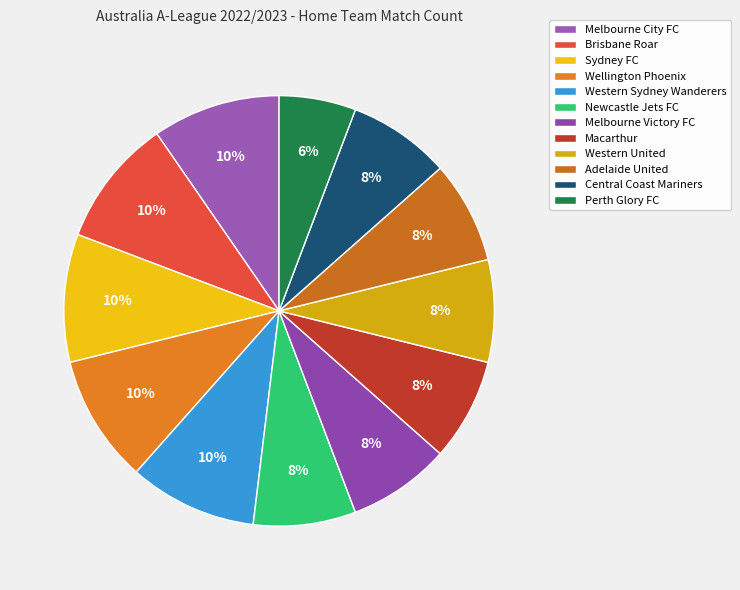

To the nearest percent, what is the difference between the largest and smallest slice percentages?

4%